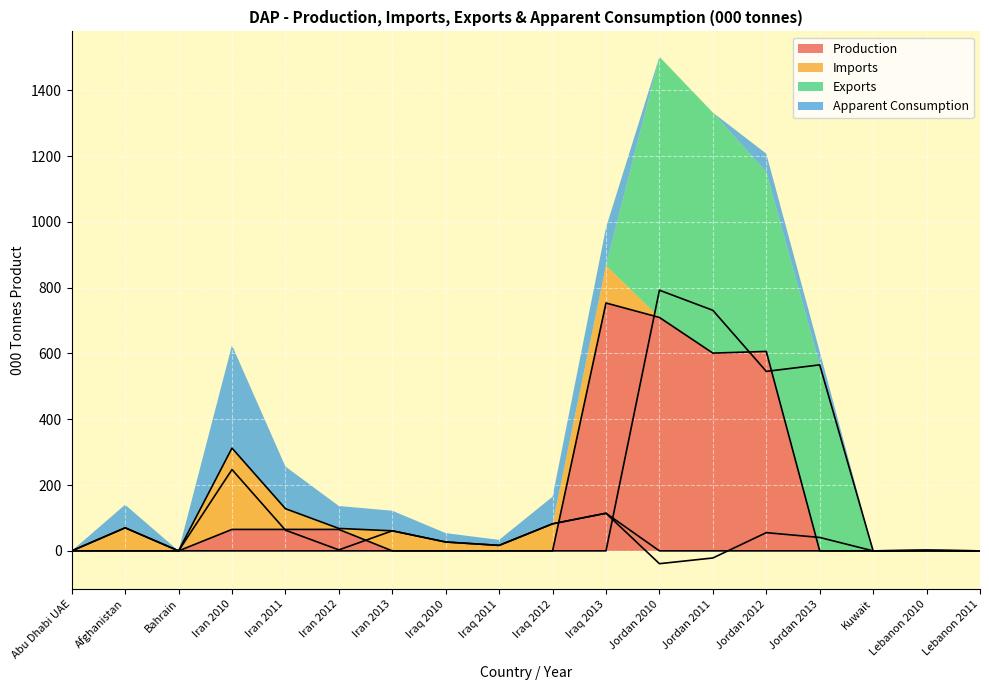

What is the difference between the maximum and minimum values in the Exports series?

792.2